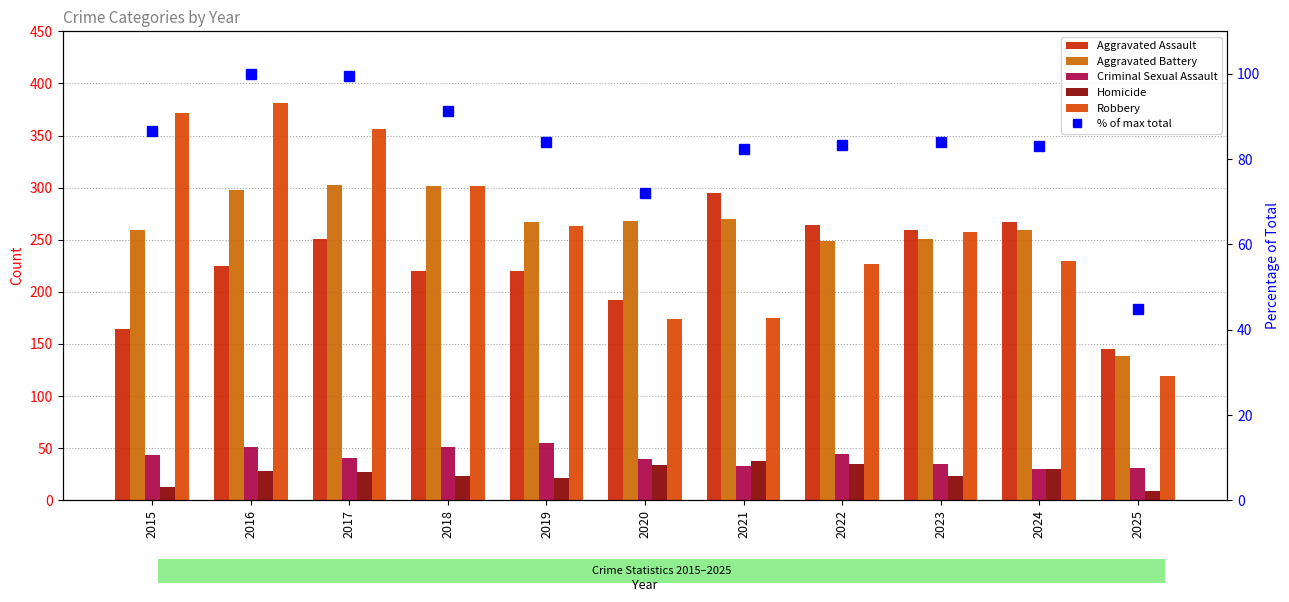

List the series in order of their peak value, lowest first.

Homicide, Criminal Sexual Assault, % of max total, Aggravated Assault, Aggravated Battery, Robbery